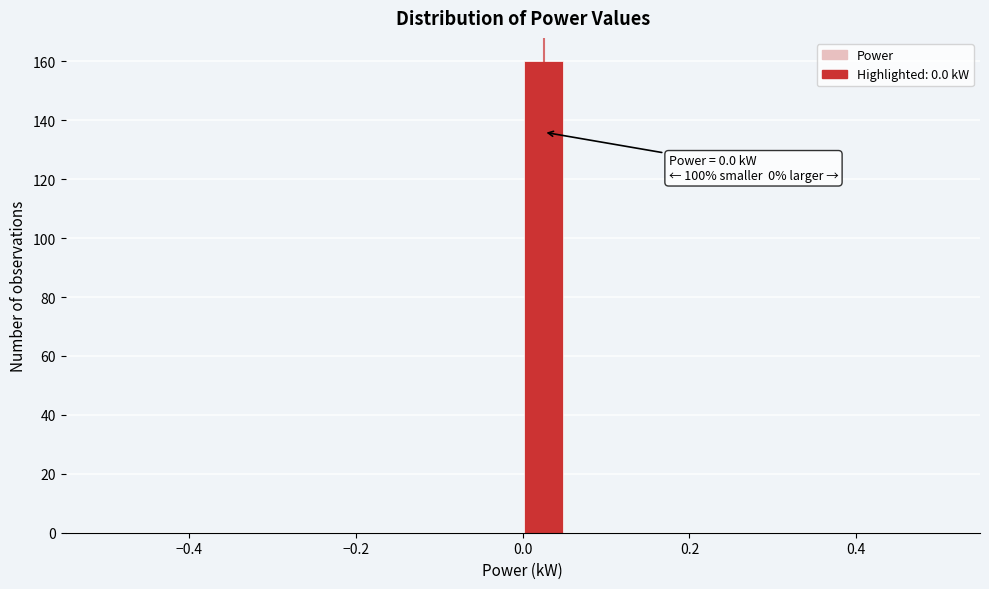

Read against the x-axis, roughly where is the centre of the tallest bar?

0.02